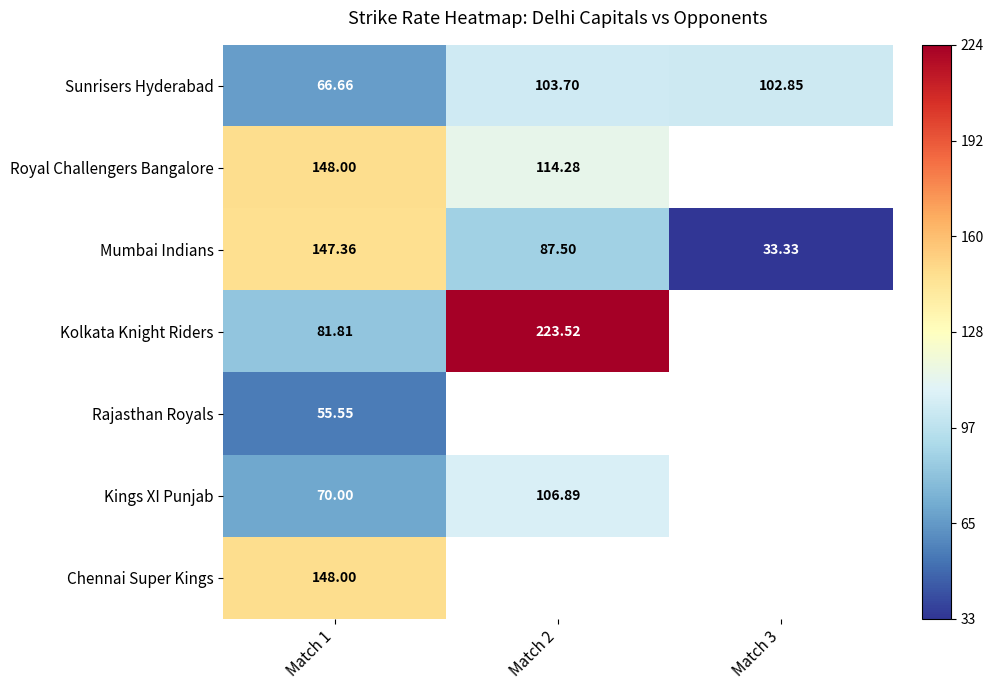

What is the lowest value of the Kolkata Knight Riders series?

81.8